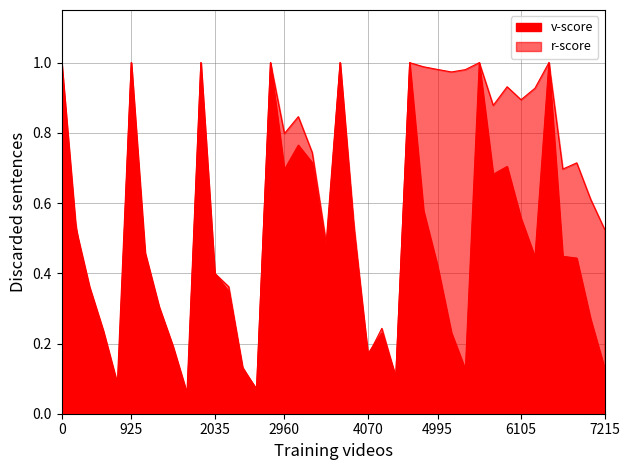

At 2960, list the series in order from smallest to largest.

v-score, r-score